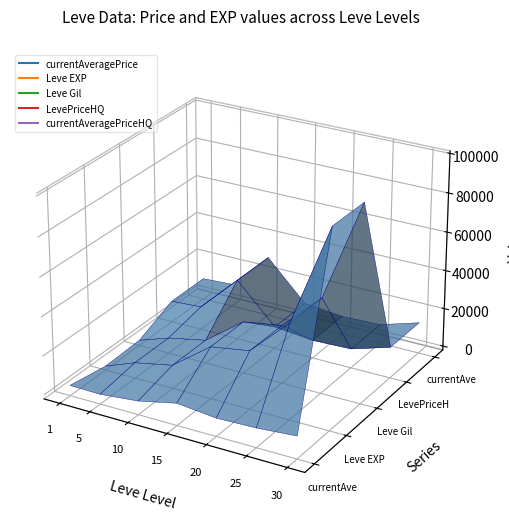

What is the total value across all series at 0?

22299.0